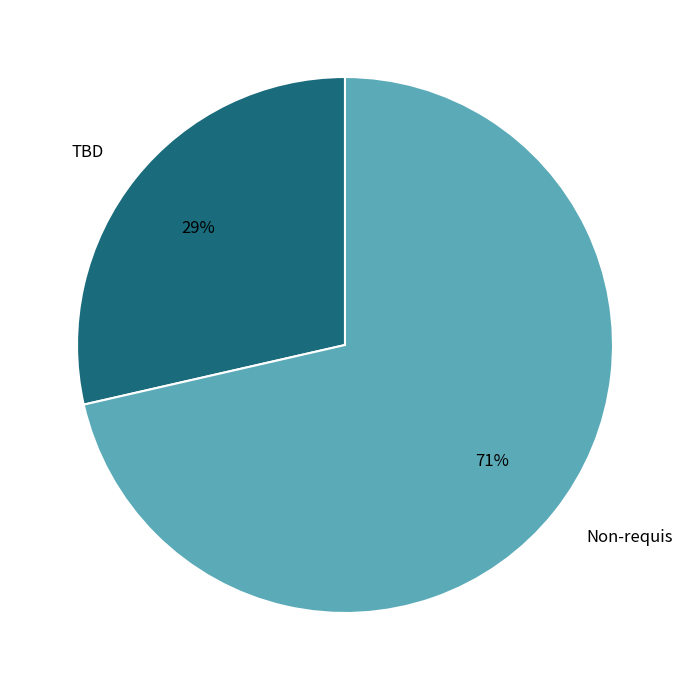

True or false: TBD accounts for 29% of the total.

True